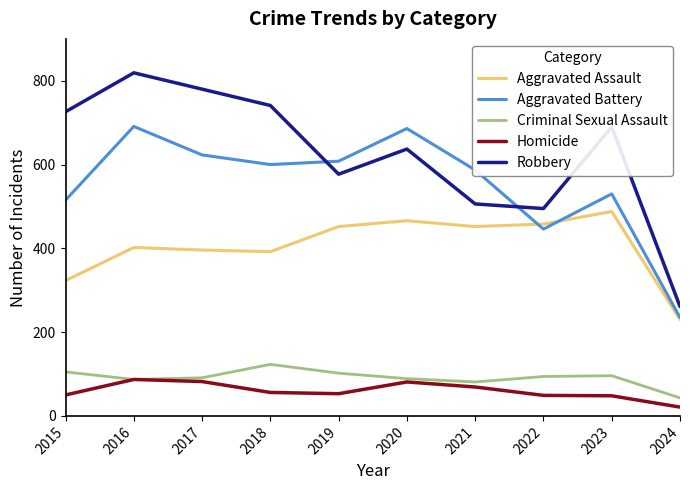

What is the greatest value displayed?

819